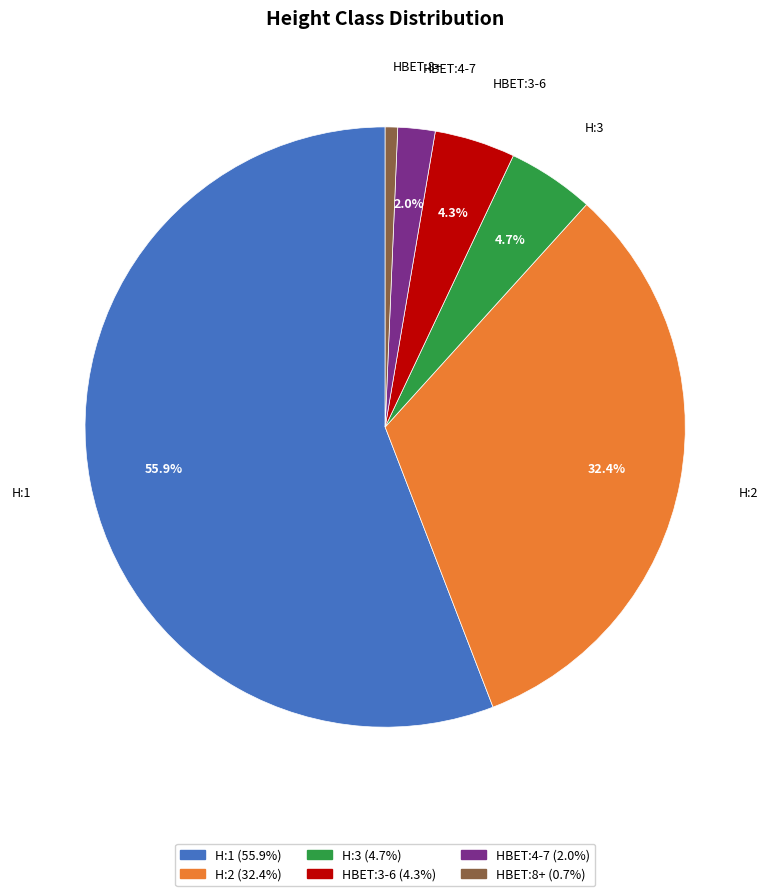

What percentage is NOT represented by HBET:3-6?

95.7%